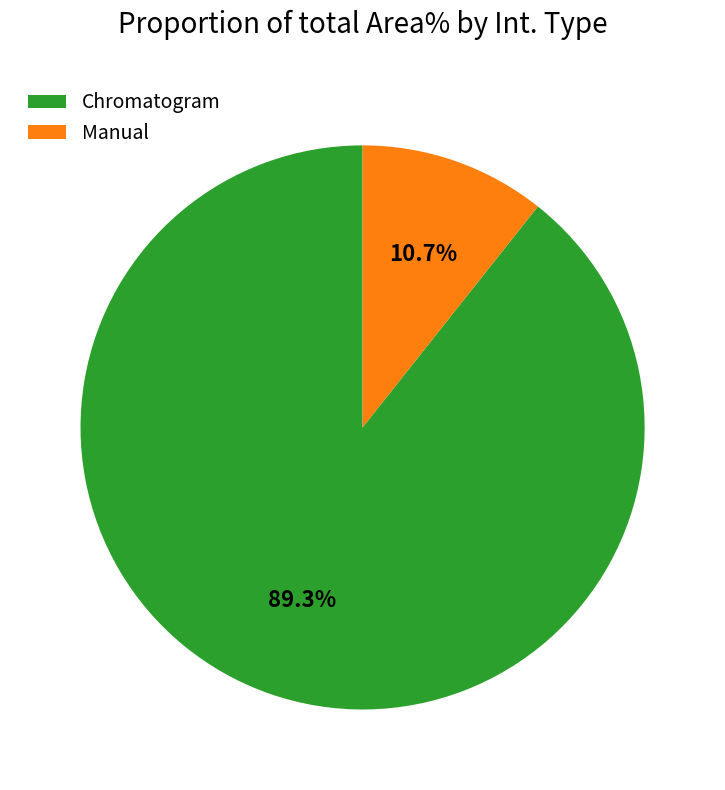

To the nearest percent, what is the difference between the Chromatogram and Manual slice percentages?

79%